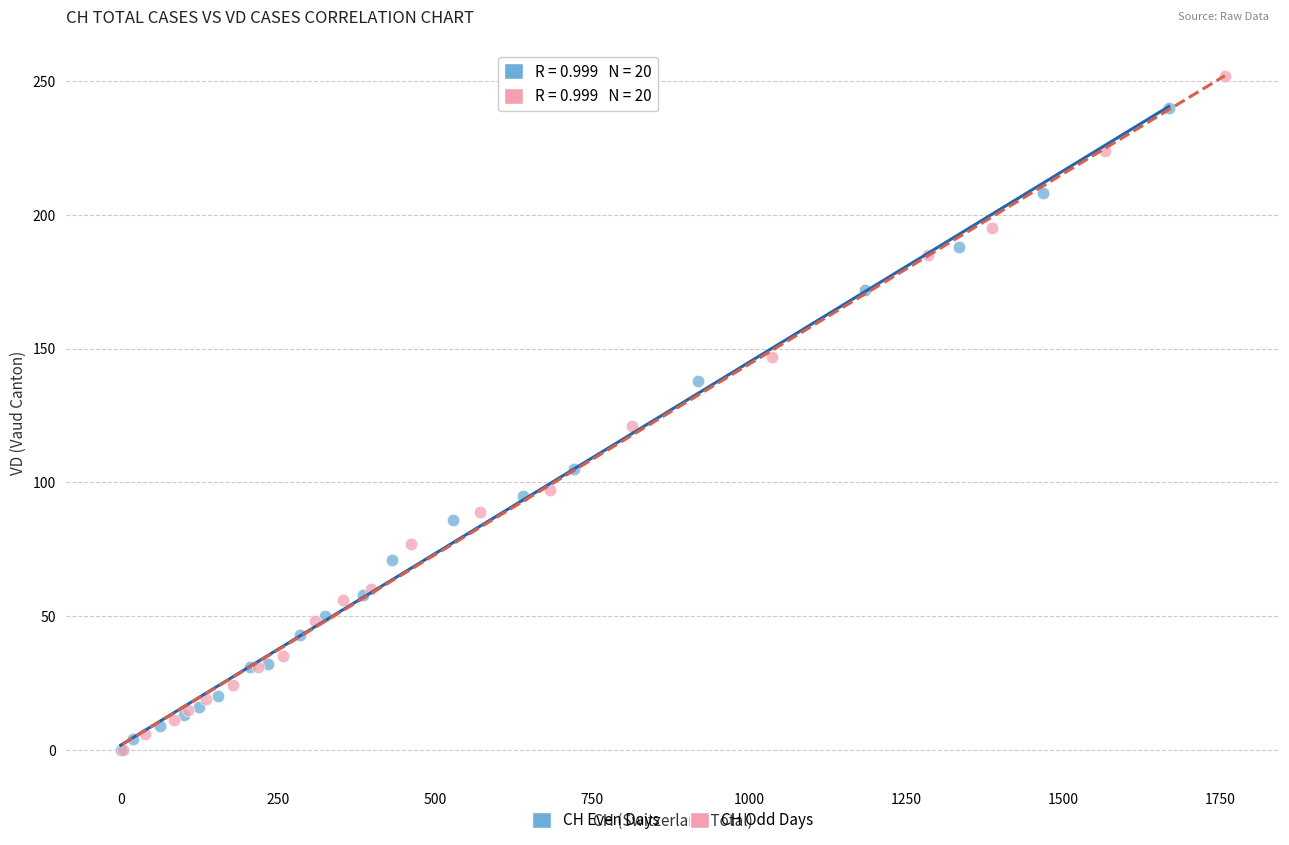

Which series contains the highest Y value?

CH Odd Days